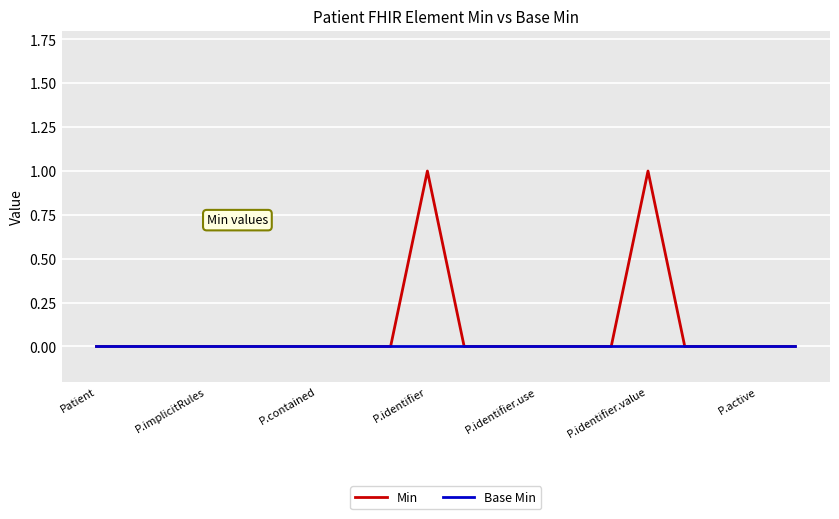

Which series has the largest range (max minus min)?

Min